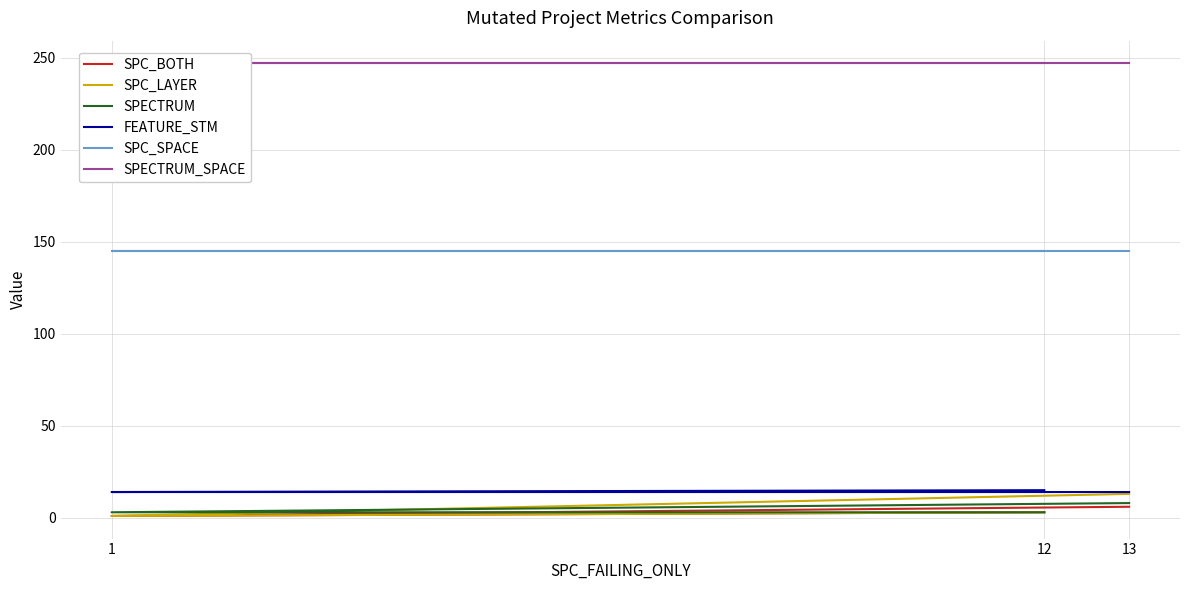

How many data points does each series have?

3